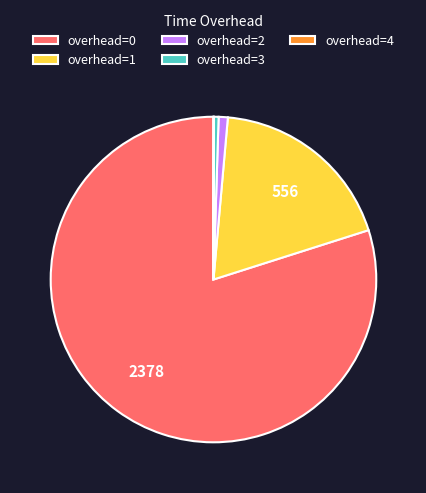

Combined, do overhead=3 and overhead=1 account for over 50%?

No